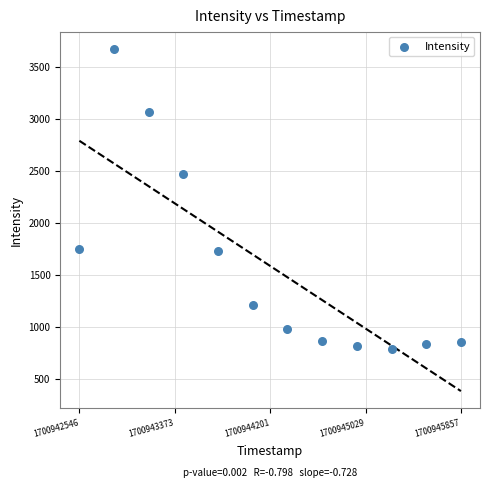

What is the range of X values (max minus min)?

3311.0